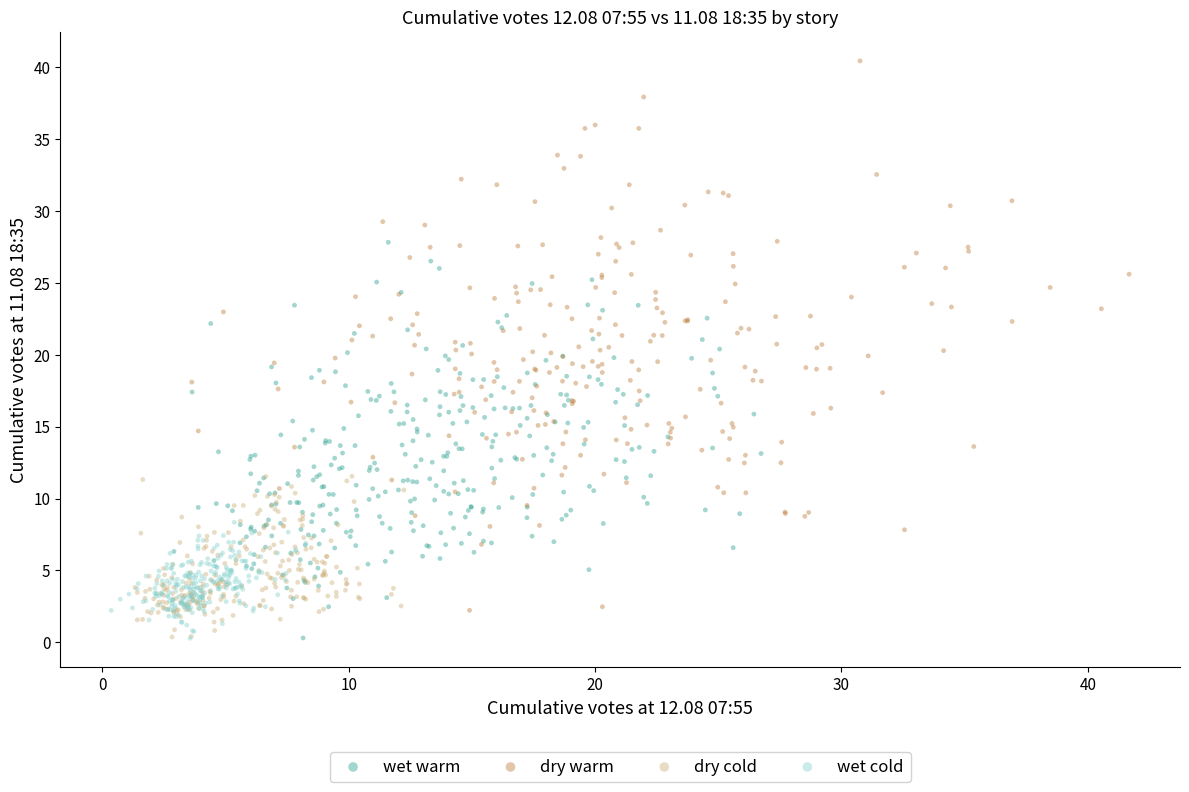

Which series has the widest spread of Y values?

dry warm